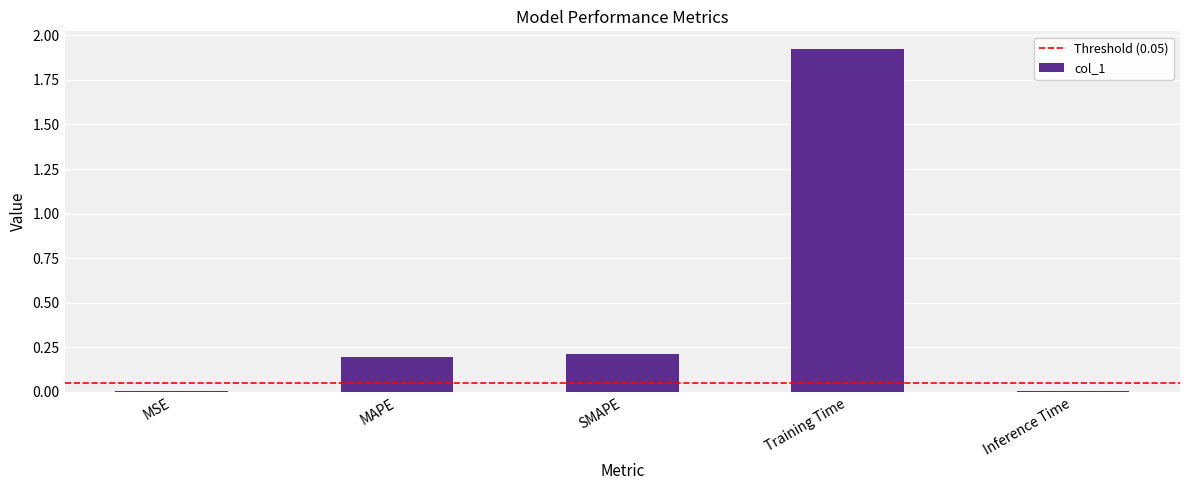

Between SMAPE and Inference Time, which is larger?

SMAPE